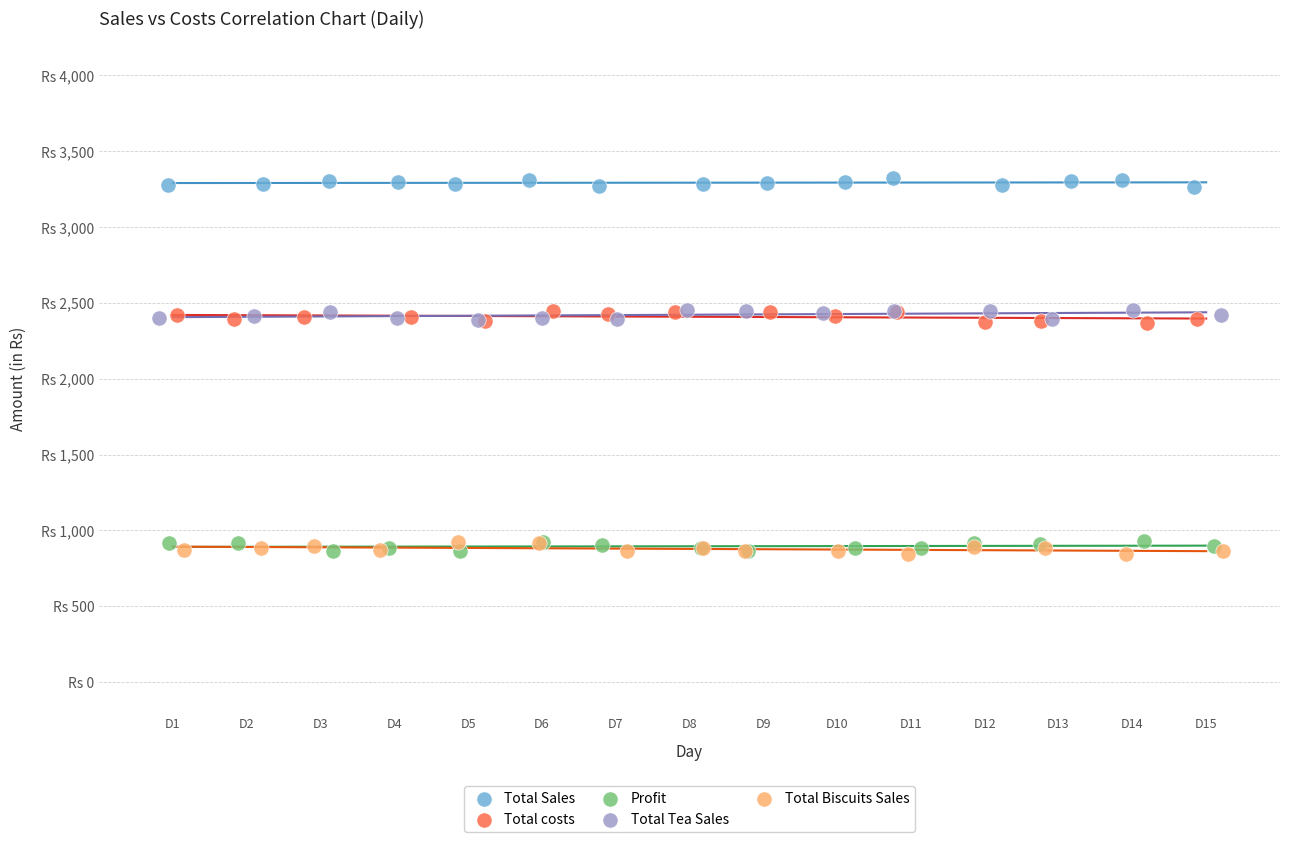

What are all the series names shown in the legend?

Total Sales, Total costs, Profit, Total Tea Sales, Total Biscuits Sales